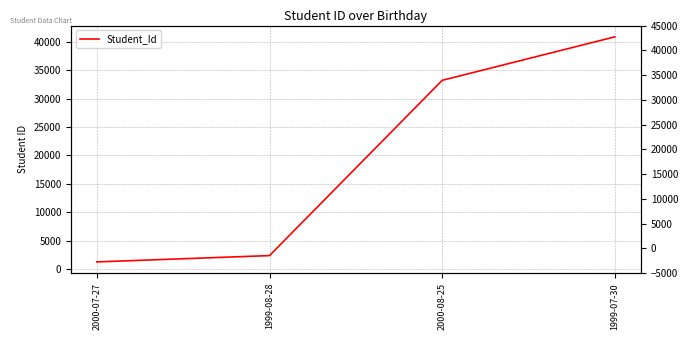

List the labels in order of value, largest first.

1999-07-30, 2000-08-25, 1999-08-28, 2000-07-27